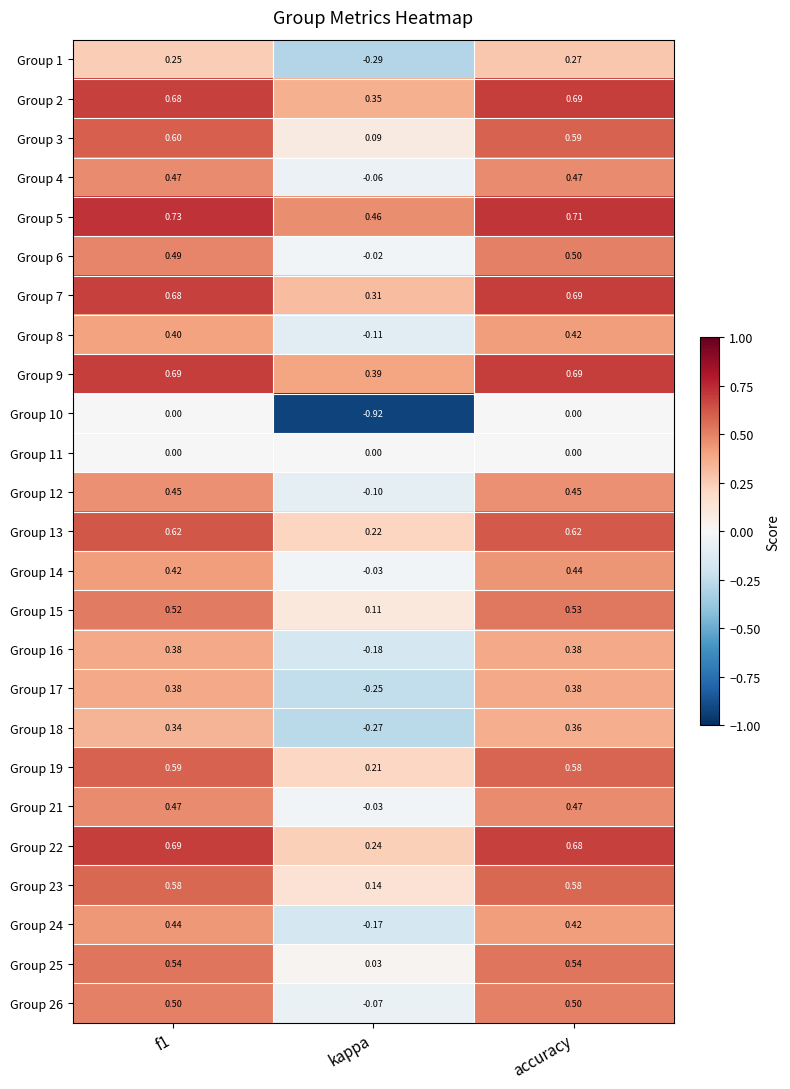

Which label corresponds to the smallest value in the chart?

kappa